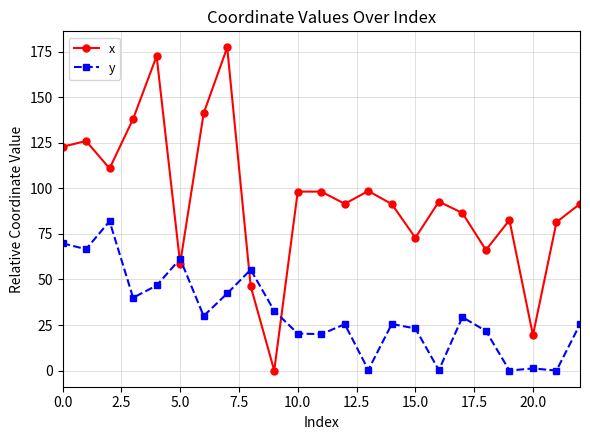

At how many categories does at least one series exceed 78?

17